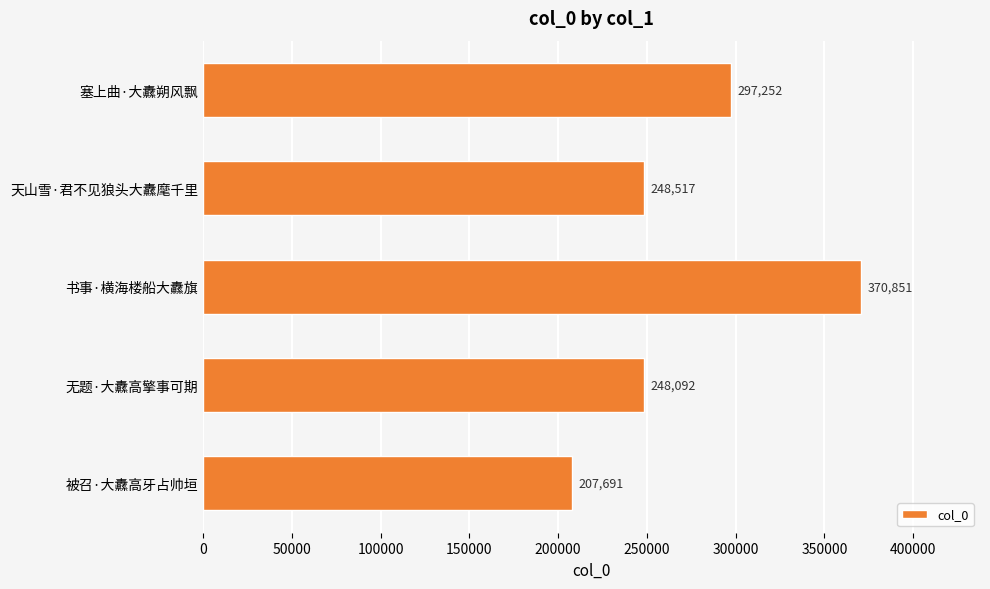

What is the greatest value displayed?

370851